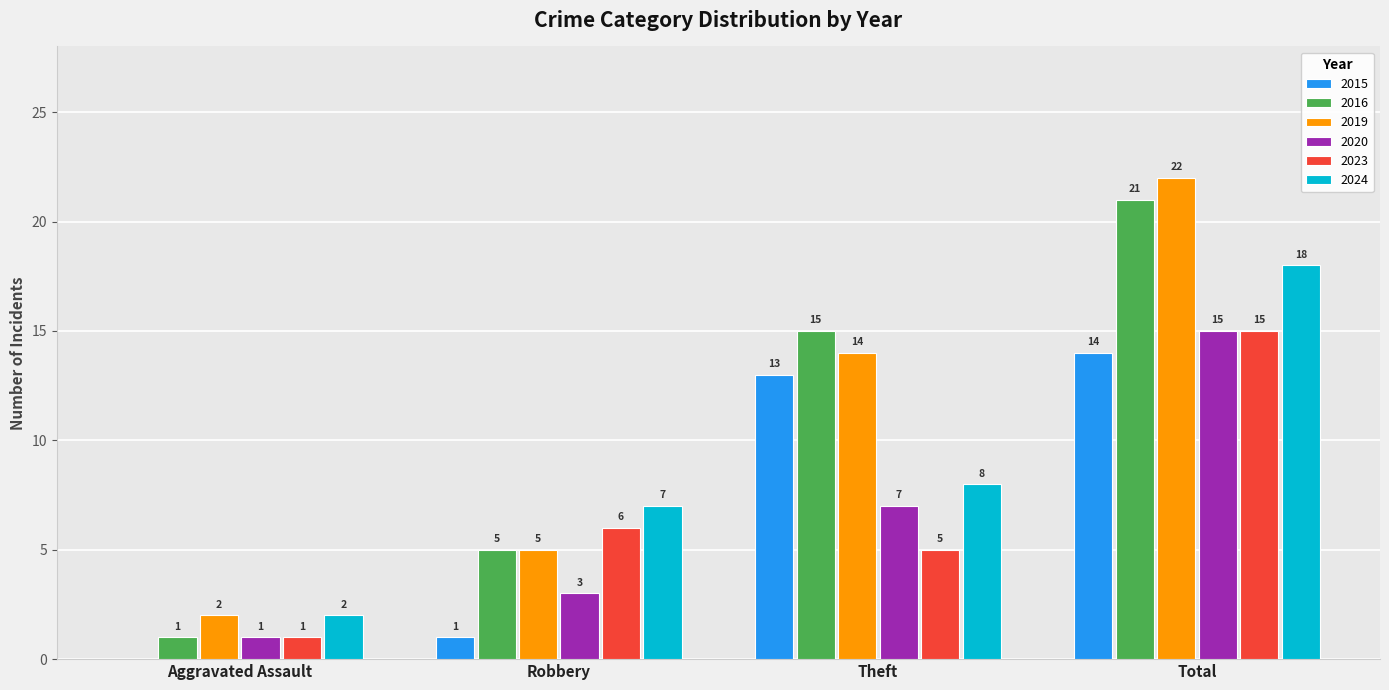

What is the sum of all 2019 values?

43